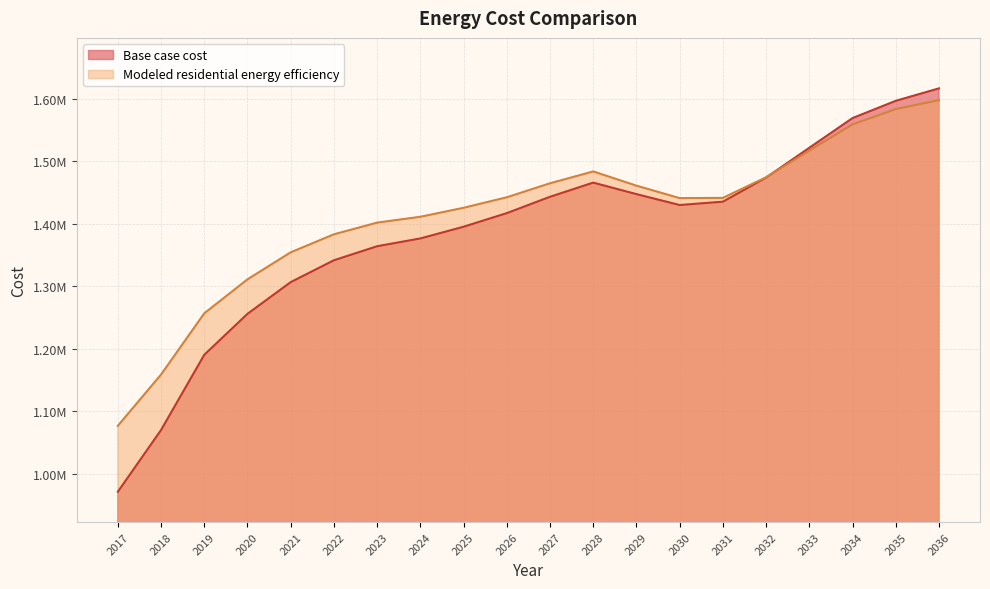

What are all the series names shown in the legend?

Base case cost, Modeled residential energy efficiency